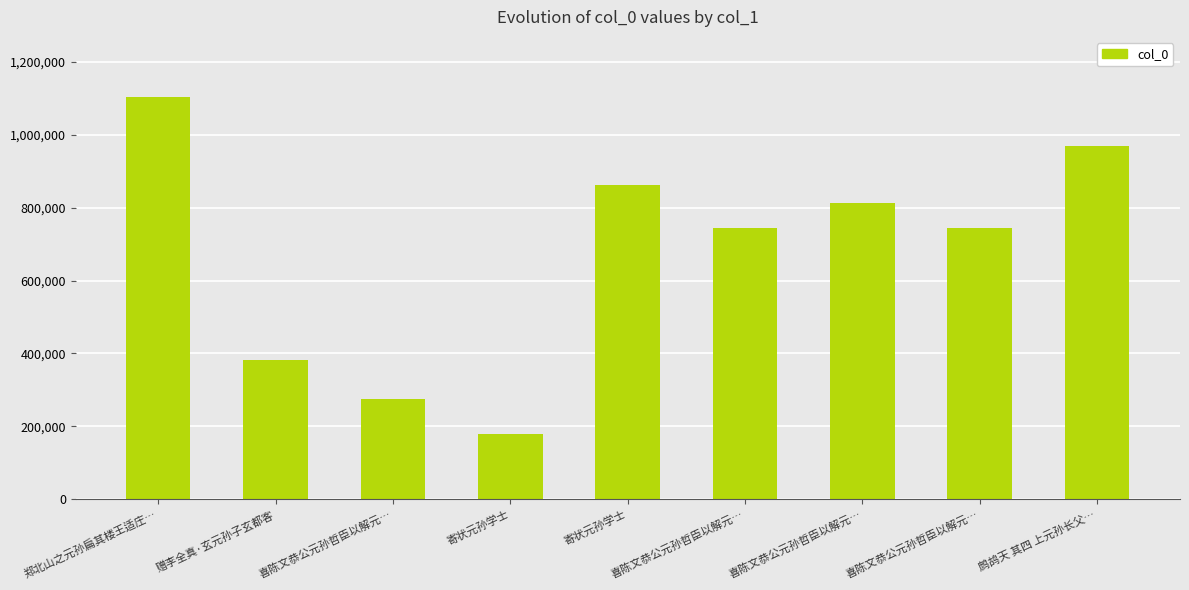

Count the number of categories in the chart.

9